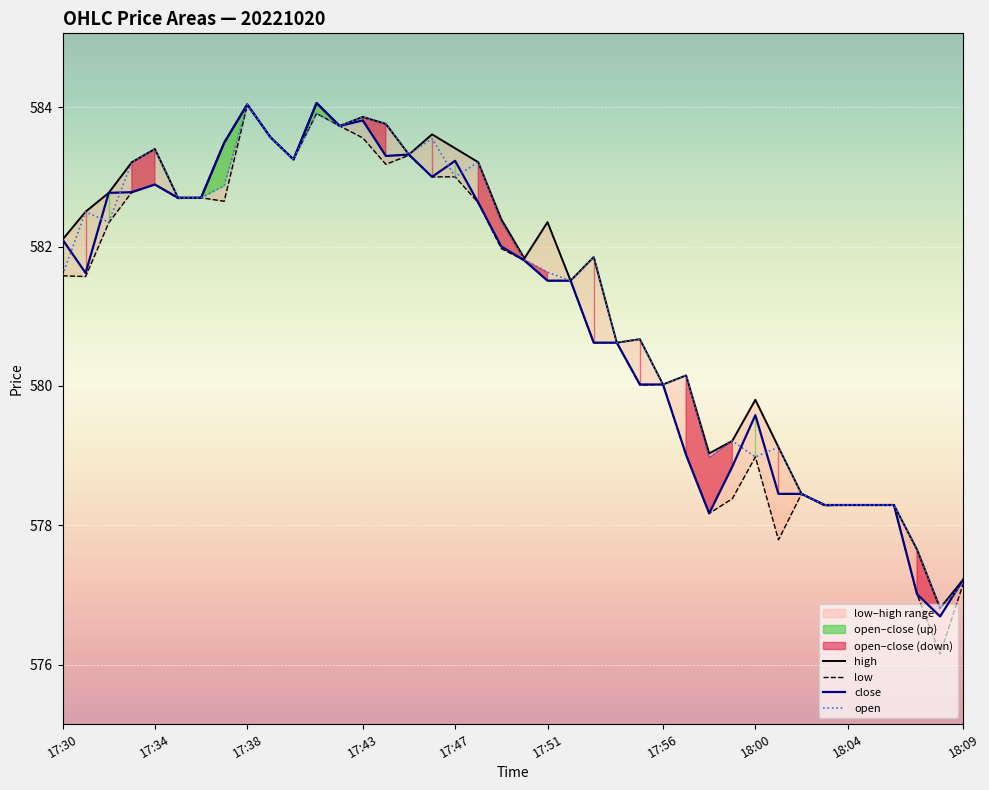

In open, how many points are higher than both neighbors (excluding endpoints)?

12